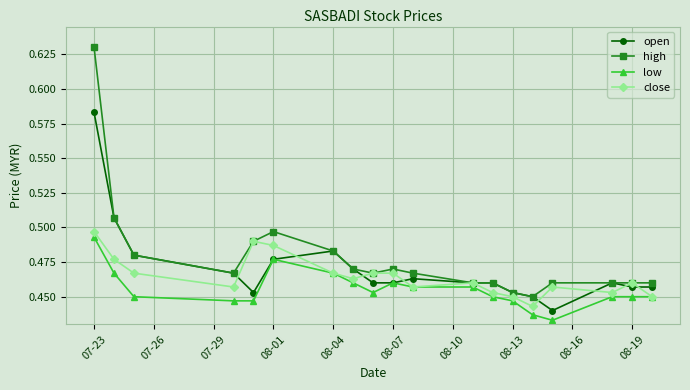

True or false: close has more than 2 interior local peaks.

True